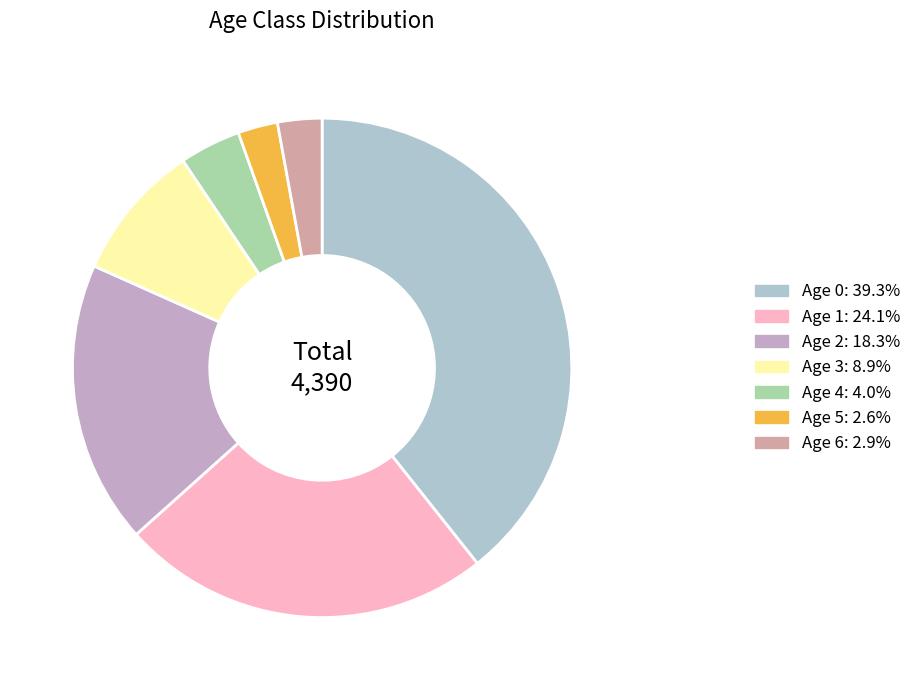

How many segments does this pie chart have?

7